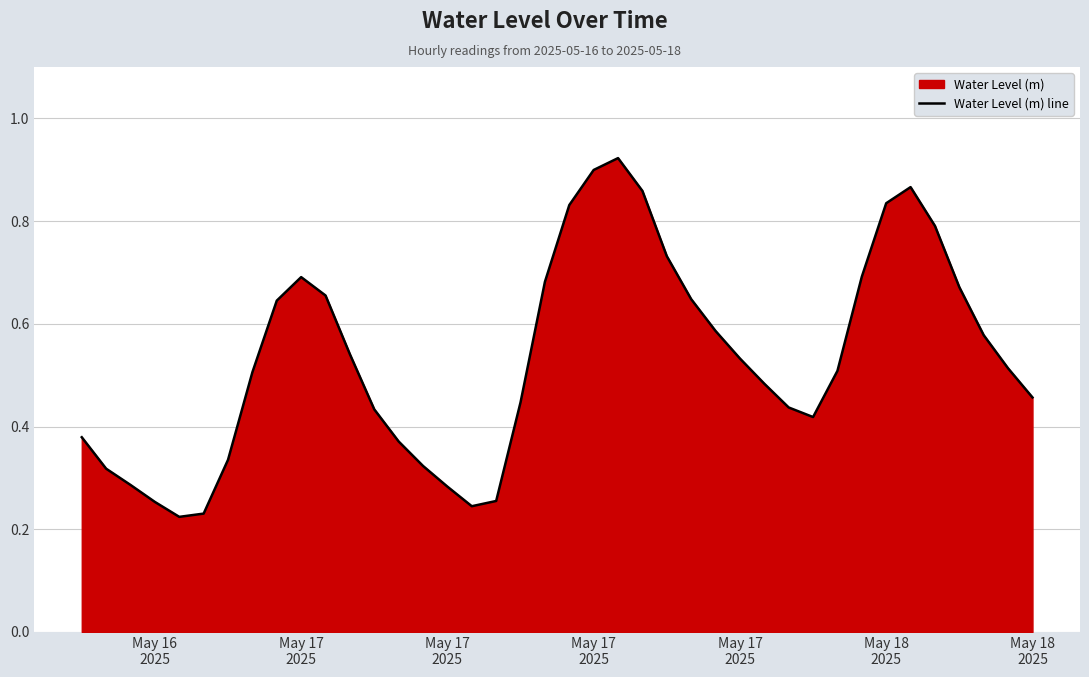

What is the sum of all values?

21.4